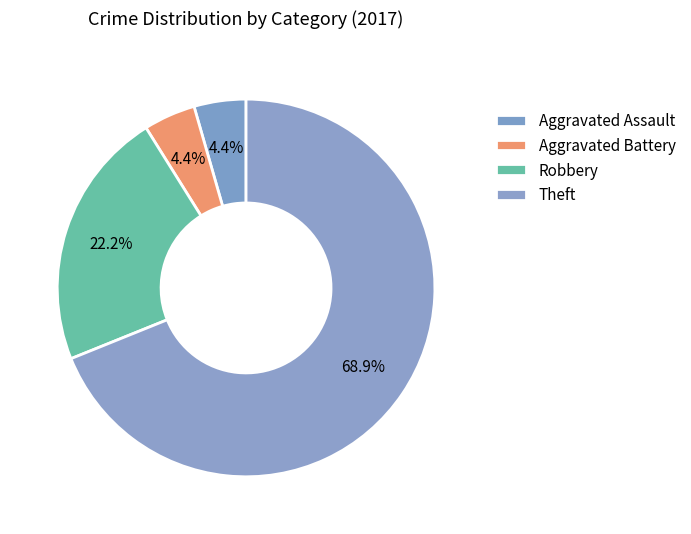

Count the number of slices in the pie.

4